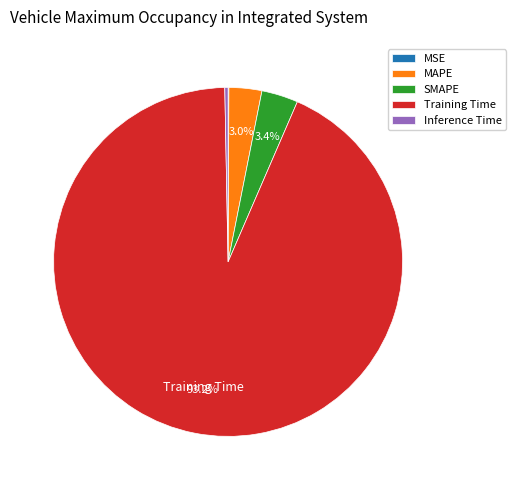

What is the largest slice in the pie chart?

Training Time